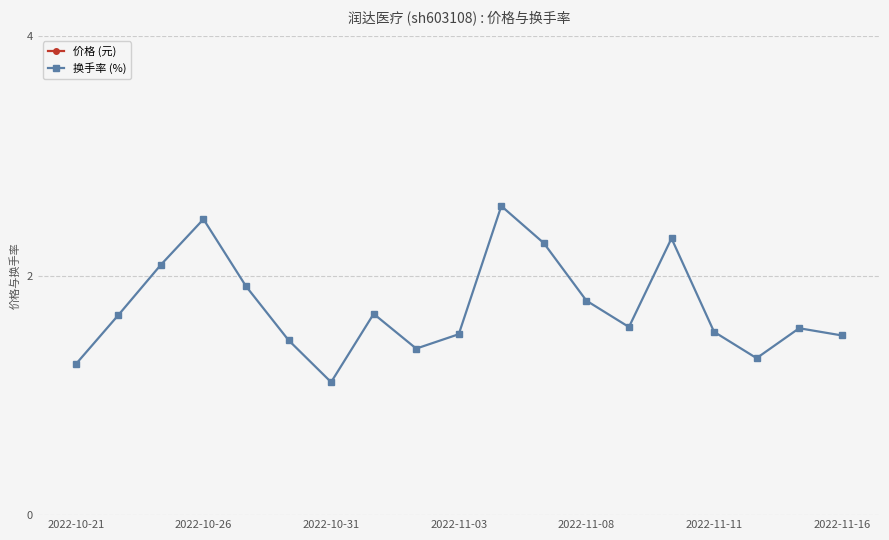

True or false: 换手率 (%) has more than 2 interior local peaks.

True